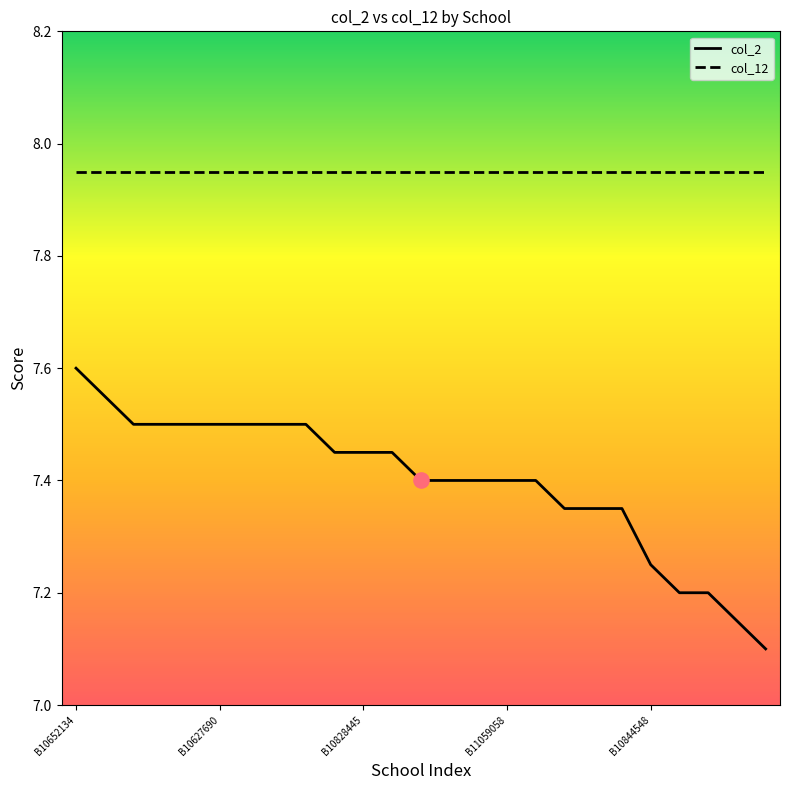

Which series has the largest total across all categories?

col_12